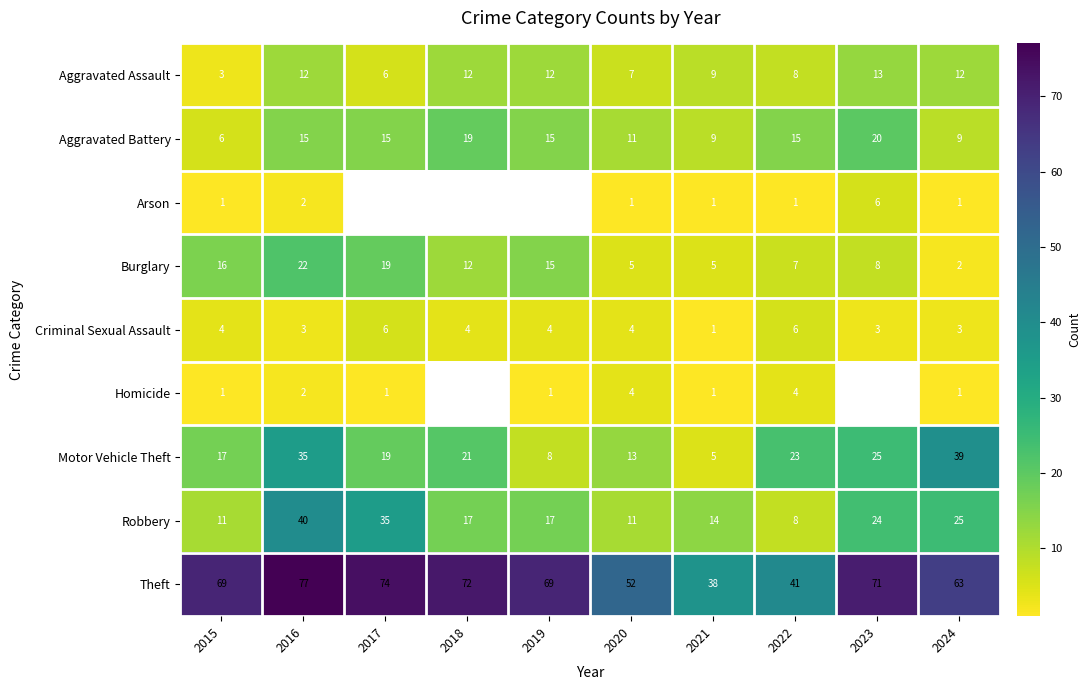

What is the sum of the Theft values at 2019 and 2018?

141